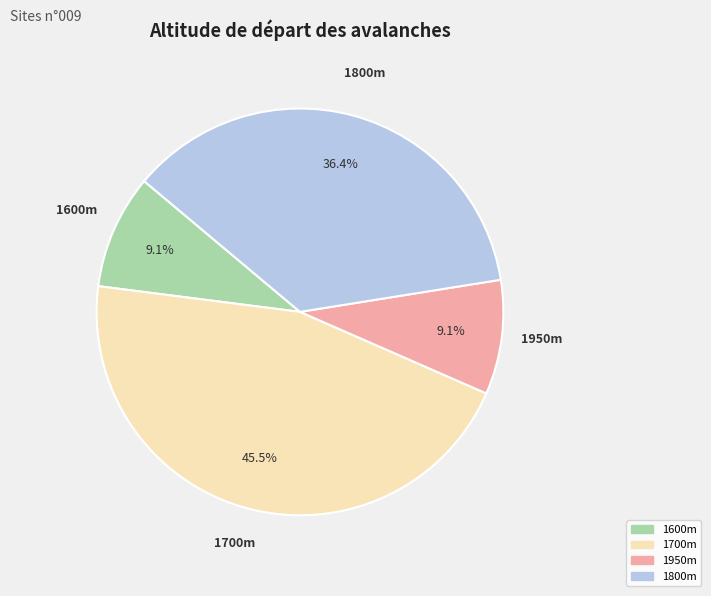

Does any single category account for the majority?

No